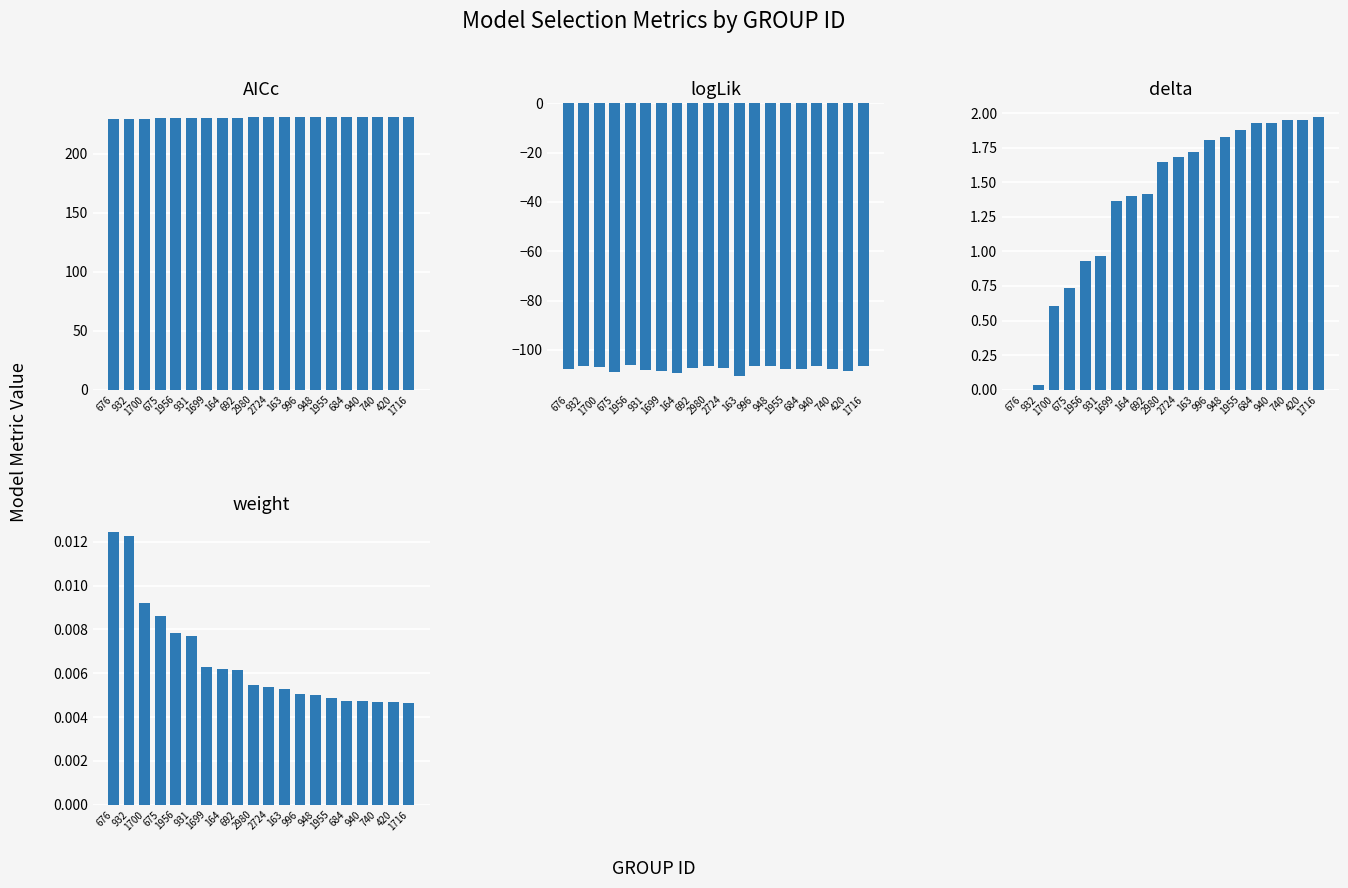

Reading left to right, list all the values displayed in this chart.

AICc: 676=229.4	932=229.4	1700=230.0	675=230.1	1956=230.3	931=230.3	1699=230.7	164=230.8	692=230.8	2980=231.0	2724=231.1	163=231.1	996=231.2	948=231.2	1955=231.2	684=231.3	940=231.3	740=231.3	420=231.3	1716=231.3
logLik: 676=-107.7	932=-106.7	1700=-107.0	675=-109.0	1956=-106.1	931=-108.1	1699=-108.3	164=-109.4	692=-107.4	2980=-106.5	2724=-107.5	163=-110.5	996=-106.5	948=-106.6	1955=-107.6	684=-107.6	940=-106.6	740=-107.6	420=-108.6	1716=-106.6
delta: 676=0.0	932=0.0	1700=0.6	675=0.7	1956=0.9	931=1.0	1699=1.4	164=1.4	692=1.4	2980=1.6	2724=1.7	163=1.7	996=1.8	948=1.8	1955=1.9	684=1.9	940=1.9	740=2.0	420=2.0	1716=2.0
weight: 676=0.0	932=0.0	1700=0.0	675=0.0	1956=0.0	931=0.0	1699=0.0	164=0.0	692=0.0	2980=0.0	2724=0.0	163=0.0	996=0.0	948=0.0	1955=0.0	684=0.0	940=0.0	740=0.0	420=0.0	1716=0.0